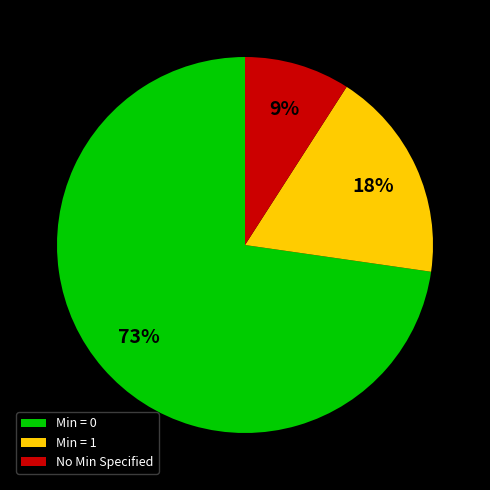

Is it true that Min = 0 is 73% of the pie?

True